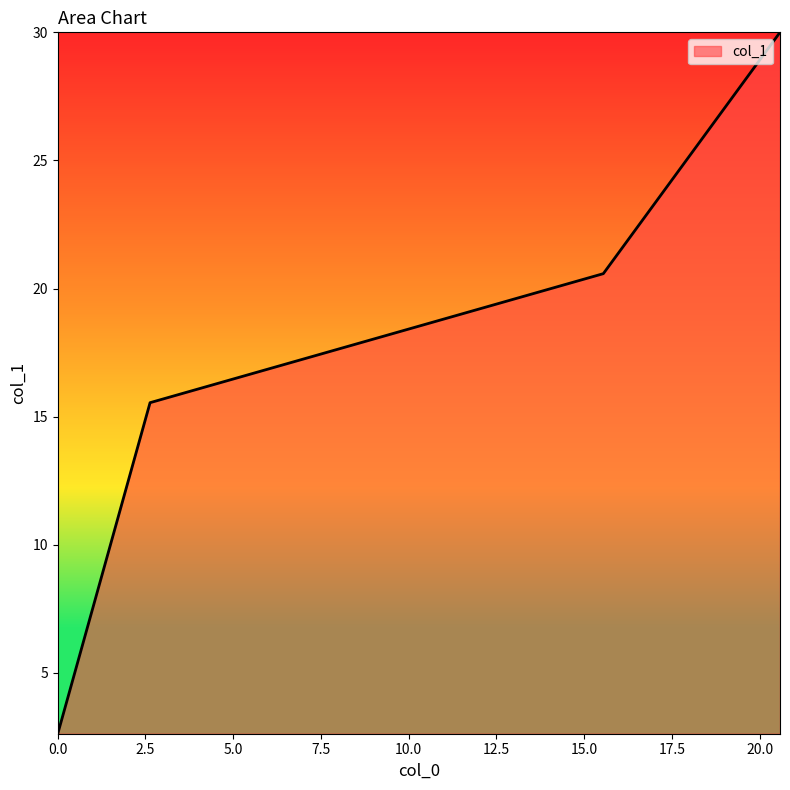

What is the sum of all values?

68.8